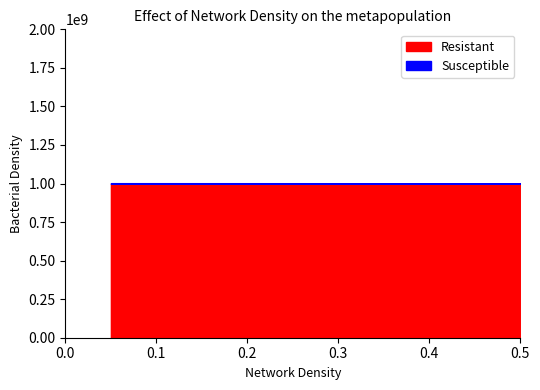

What is the minimum value for Susceptible?

4